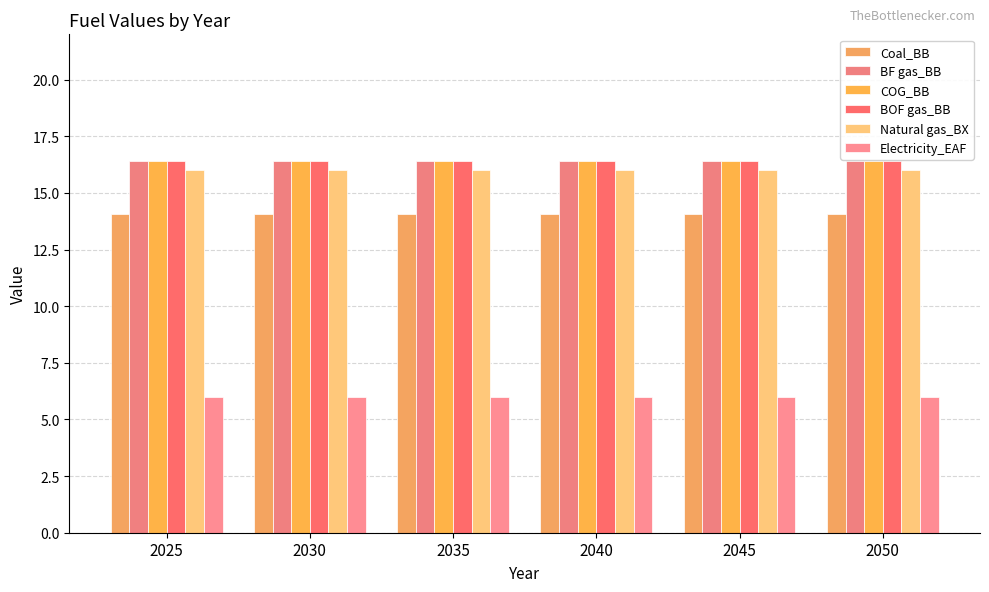

Which series has the largest total across all categories?

BF gas_BB